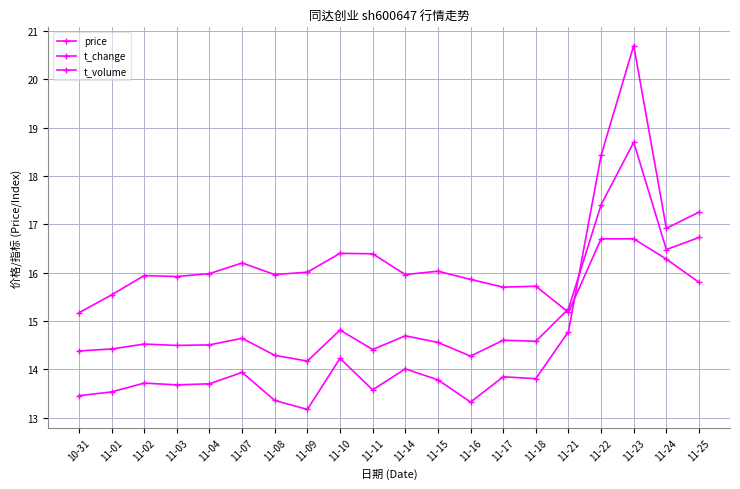

What is the total value across all series at 11-15?

44.4